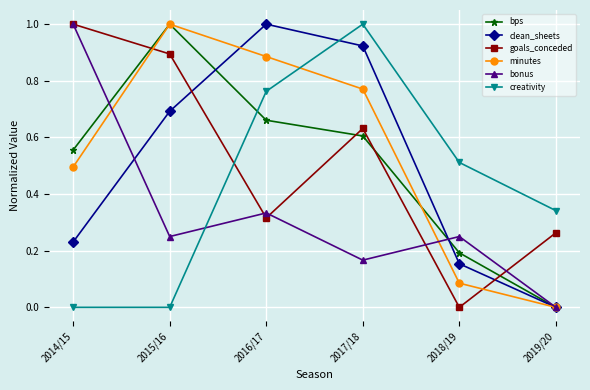

What is the label of the 5th point from the right?

2015/16